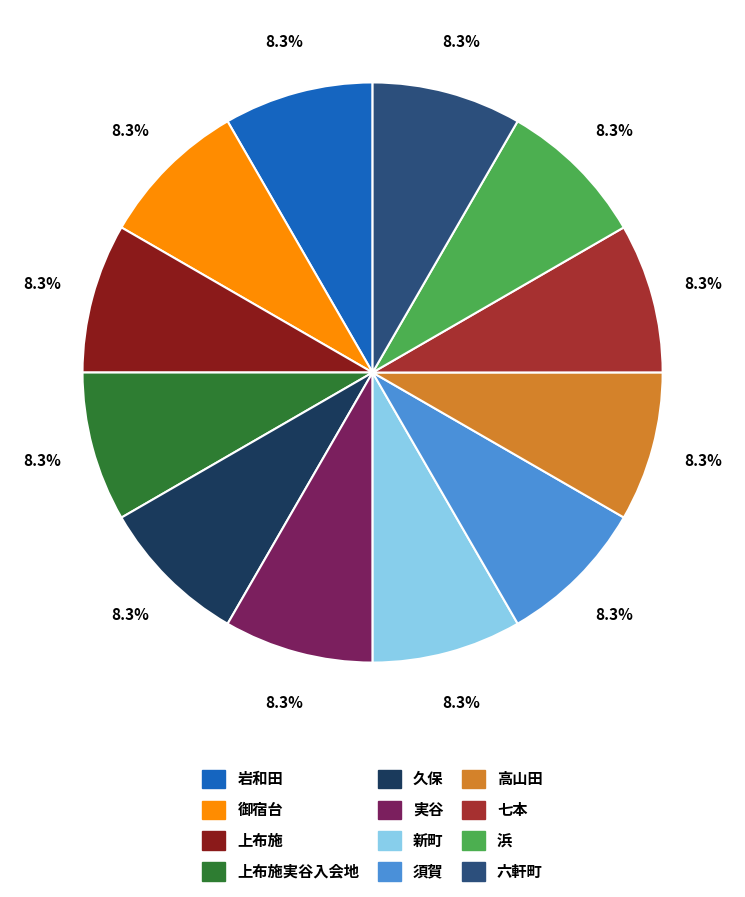

Approximately how many times larger is the value at 高山田 compared to 岩和田?

1.0